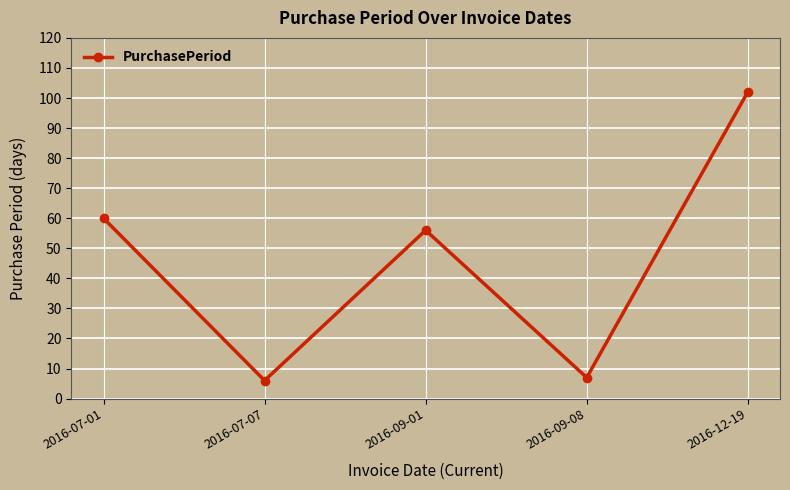

What is the minimum value shown in the chart?

6